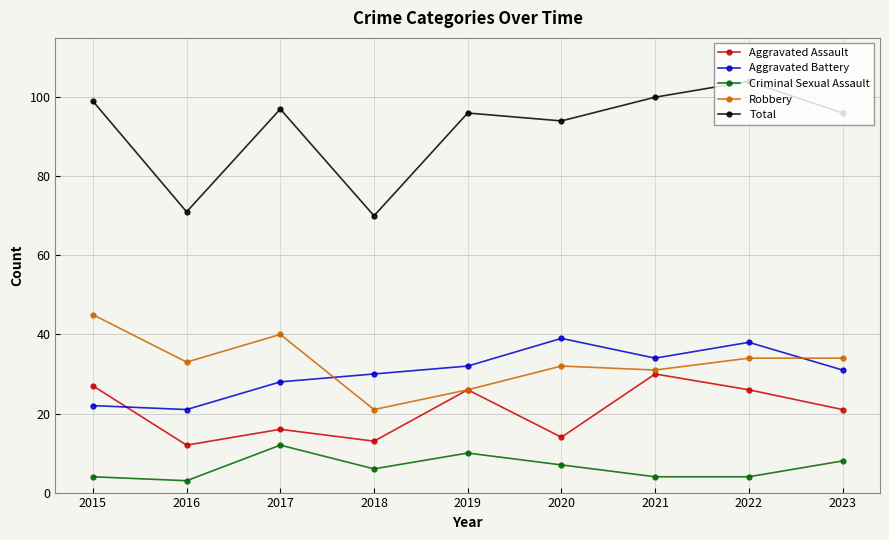

Rank the series at 2018 from highest to lowest value.

Total, Aggravated Battery, Robbery, Aggravated Assault, Criminal Sexual Assault